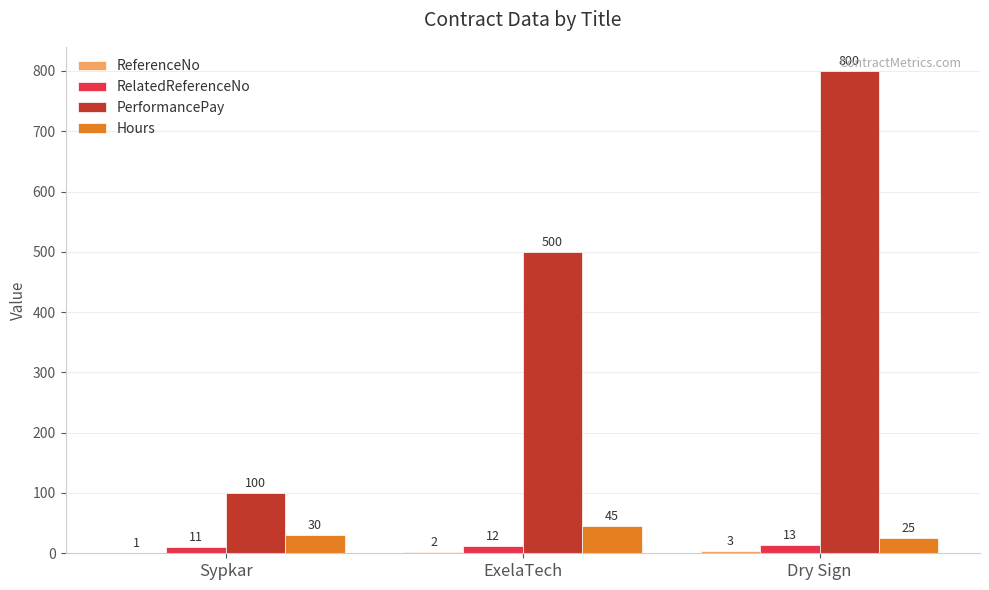

Which series has the largest total across all categories?

PerformancePay